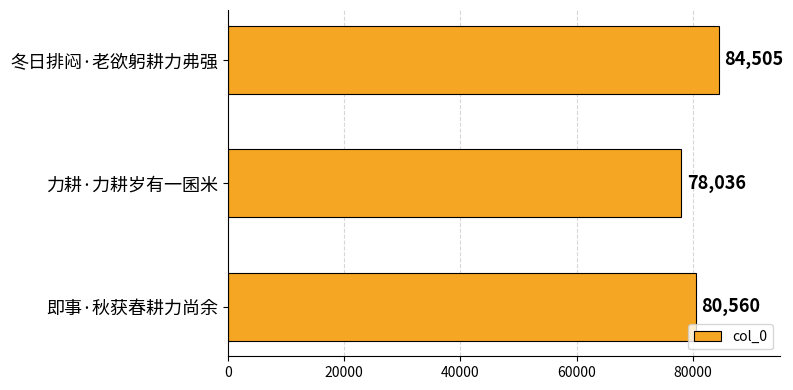

What is the average value?

81034